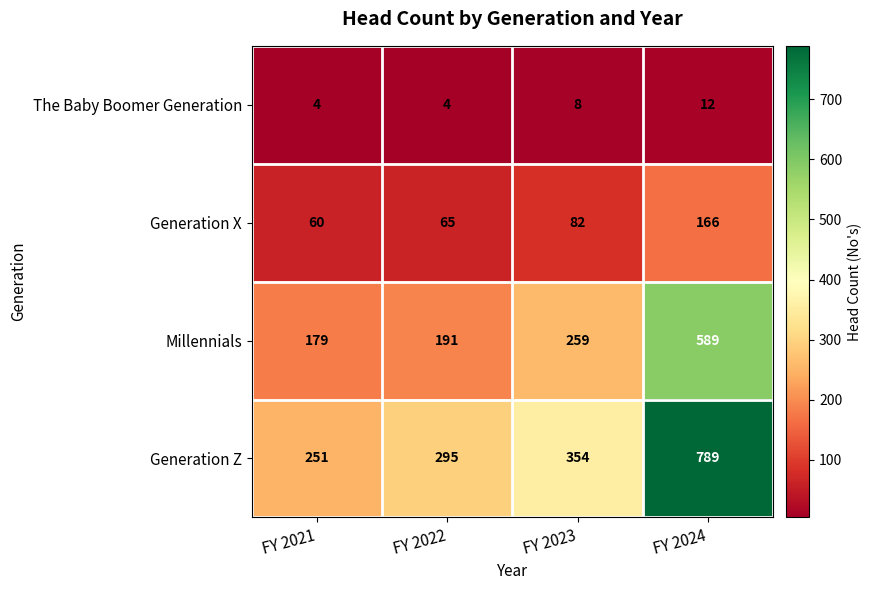

What is the difference between the maximum and minimum values in the Generation X series?

106